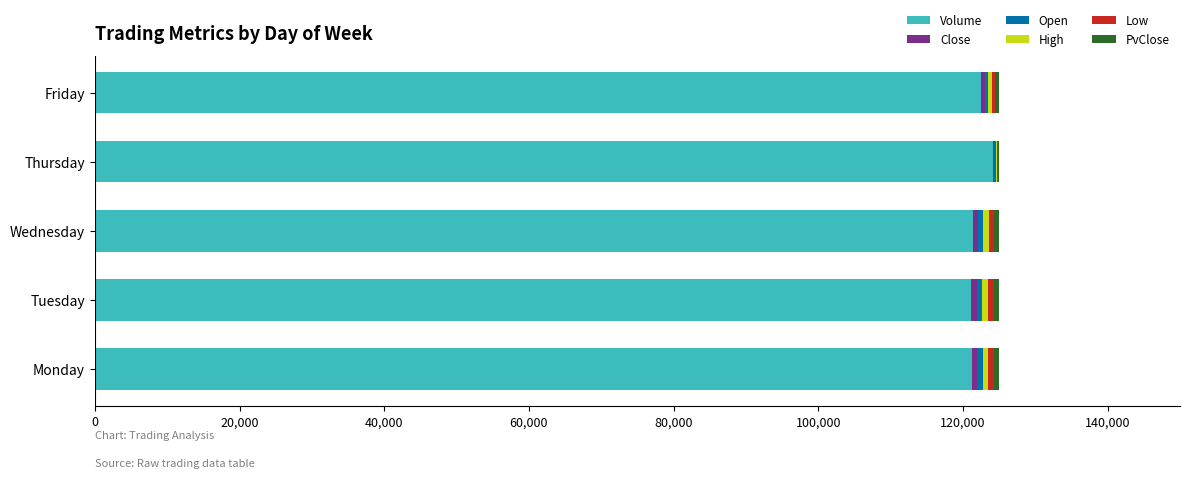

What is the maximum value for Volume?

124159.6